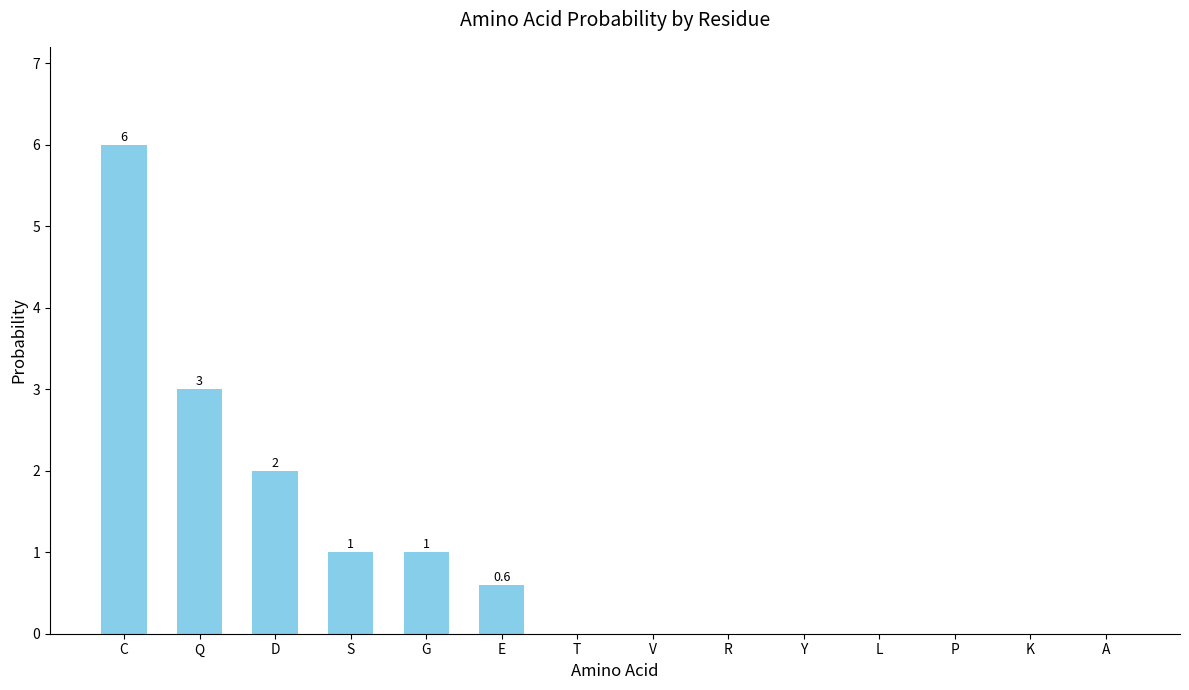

Reading right to left, extract all data points from this chart.

0.0	0.0	0.0	0.0	0.0	0.0	0.0	0.0	0.6	1.0	1.0	2.0	3.0	6.0